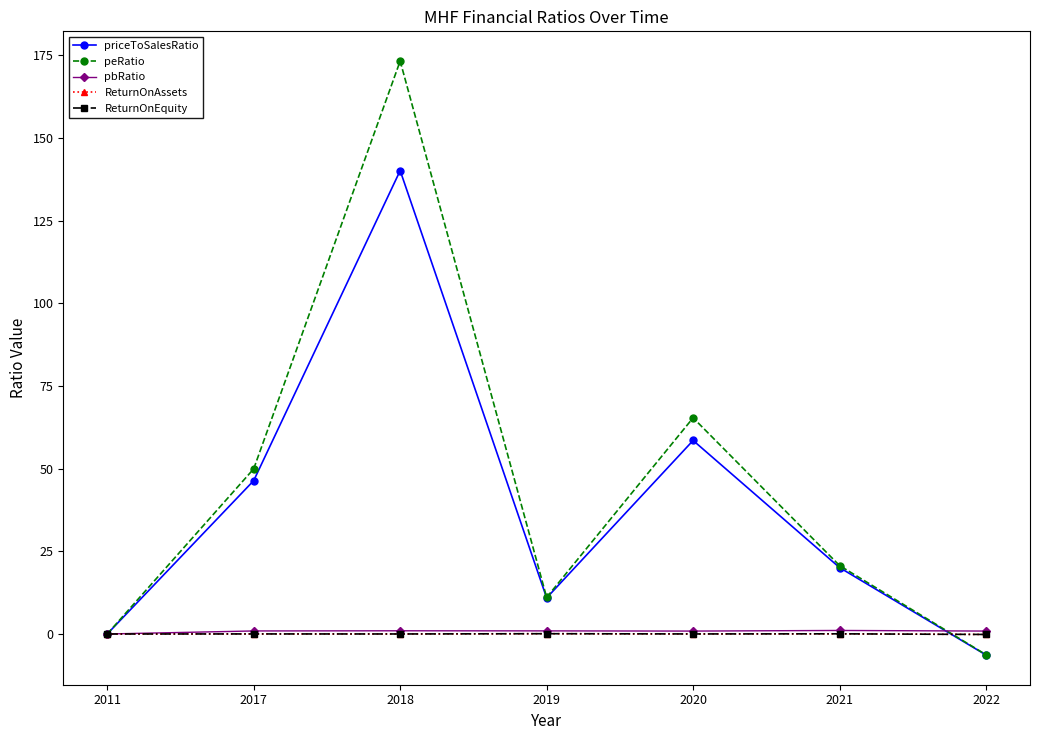

Which series changed the most between 2018 and 2020?

peRatio